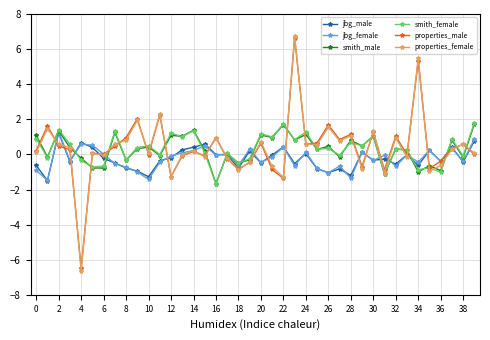

Which series has the widest spread of values?

properties_female